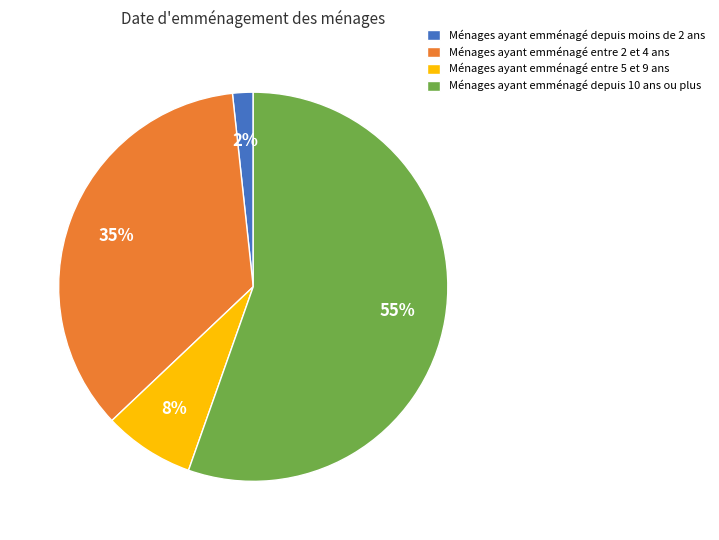

Which slice represents more than half of the pie?

Ménages ayant emménagé depuis 10 ans ou plus